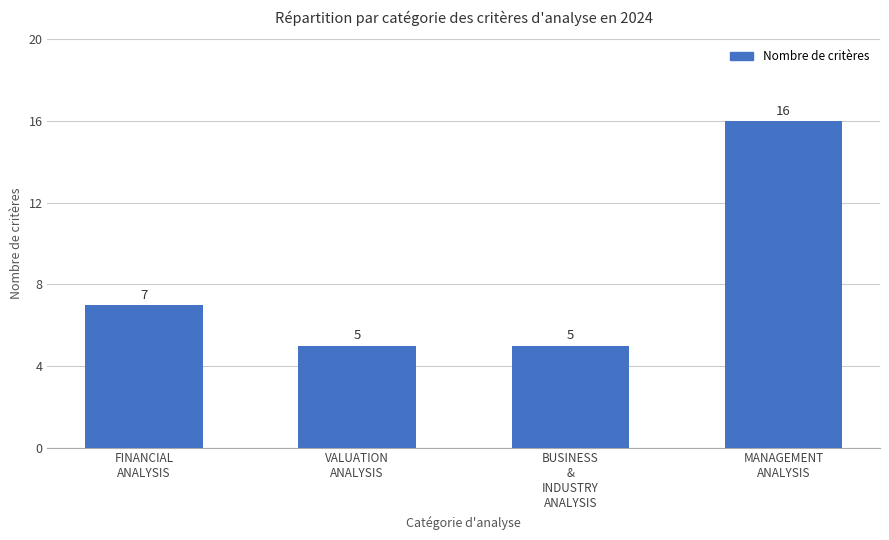

Approximately how many times larger is the value at MANAGEMENT
ANALYSIS compared to VALUATION
ANALYSIS?

3.2